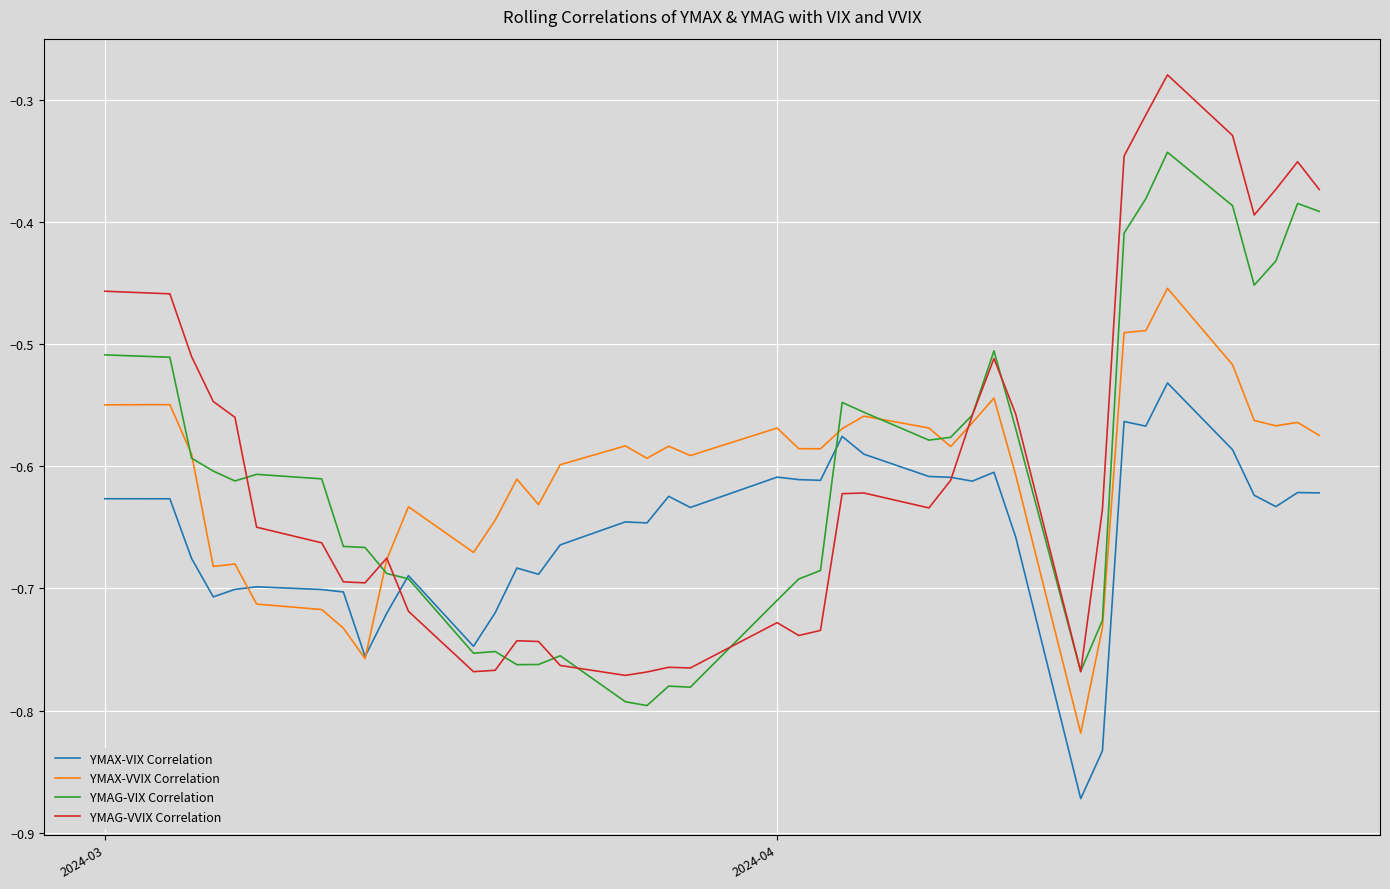

List the series in order of their peak value, highest first.

YMAG-VVIX Correlation, YMAG-VIX Correlation, YMAX-VVIX Correlation, YMAX-VIX Correlation